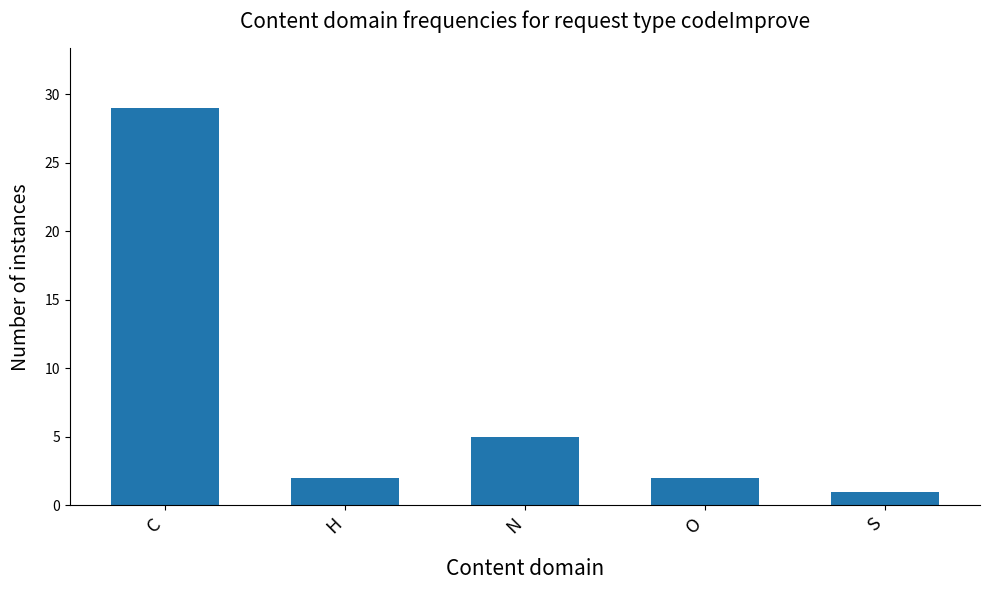

How many categories are shown in the chart?

5